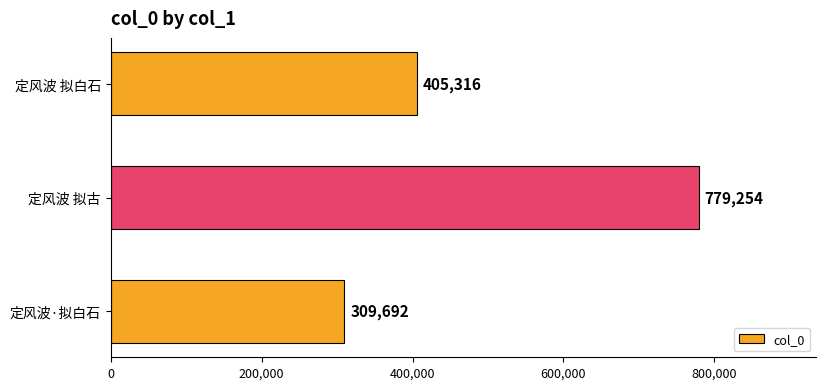

Which has a higher value, 定风波 拟古 or 定风波 拟白石?

定风波 拟古